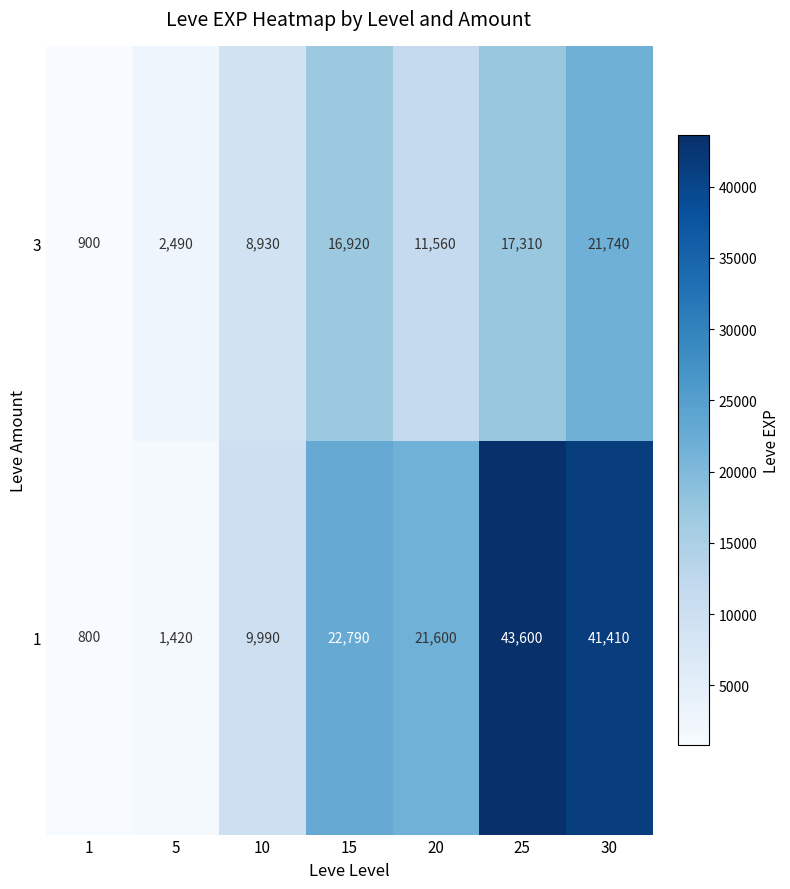

Which series has the largest total across all categories?

1